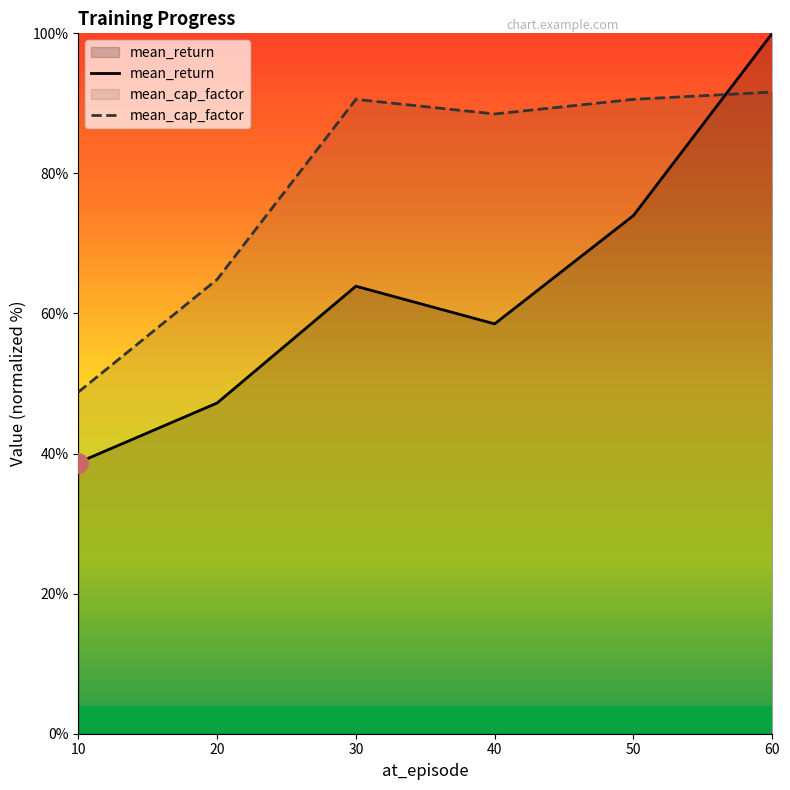

The mean_cap_factor series shows 10.9 at 10. True or false?

False